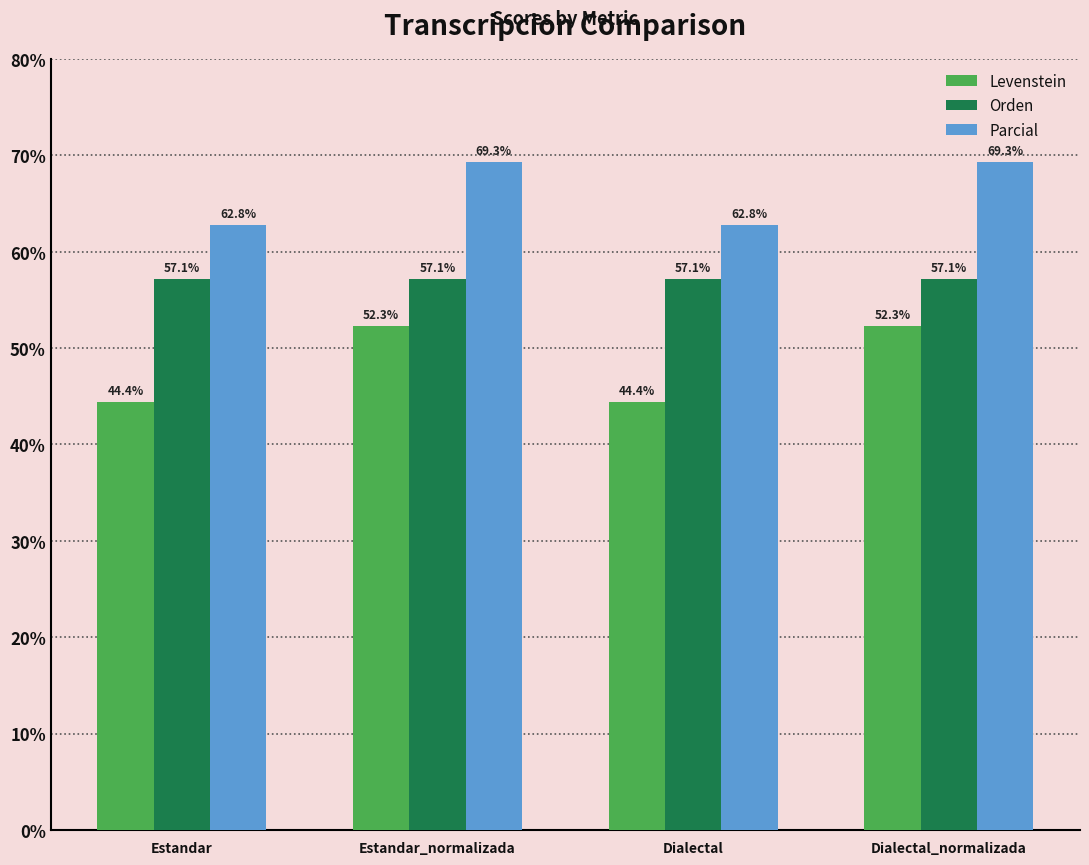

Rank the series by their average value, from lowest to highest.

Levenstein, Orden, Parcial